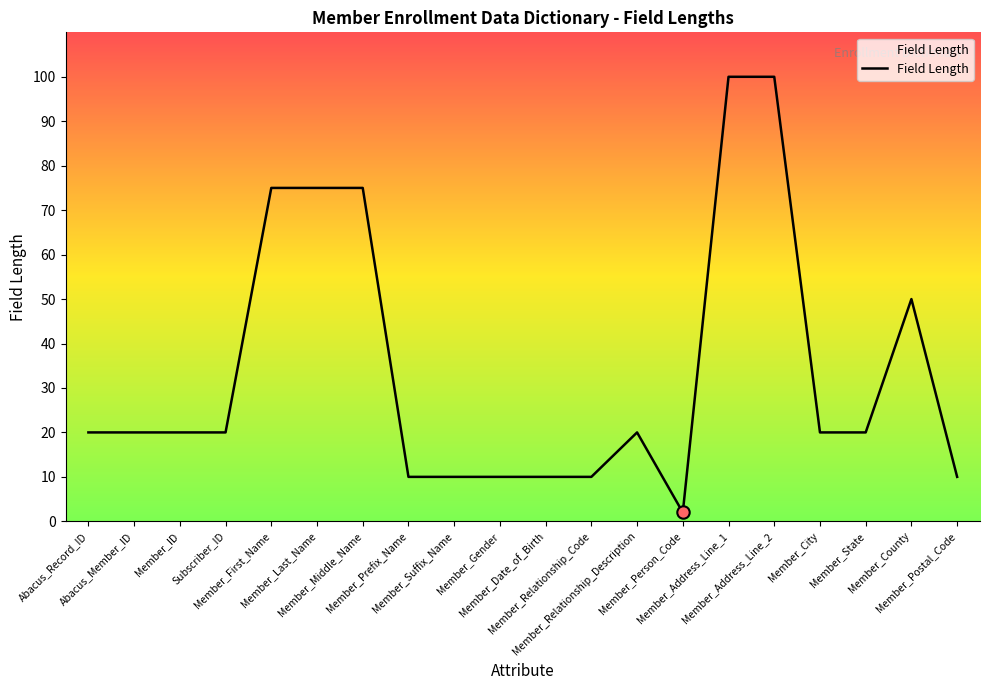

What is the change in value from Member_Person_Code to Member_Postal_Code?

+8